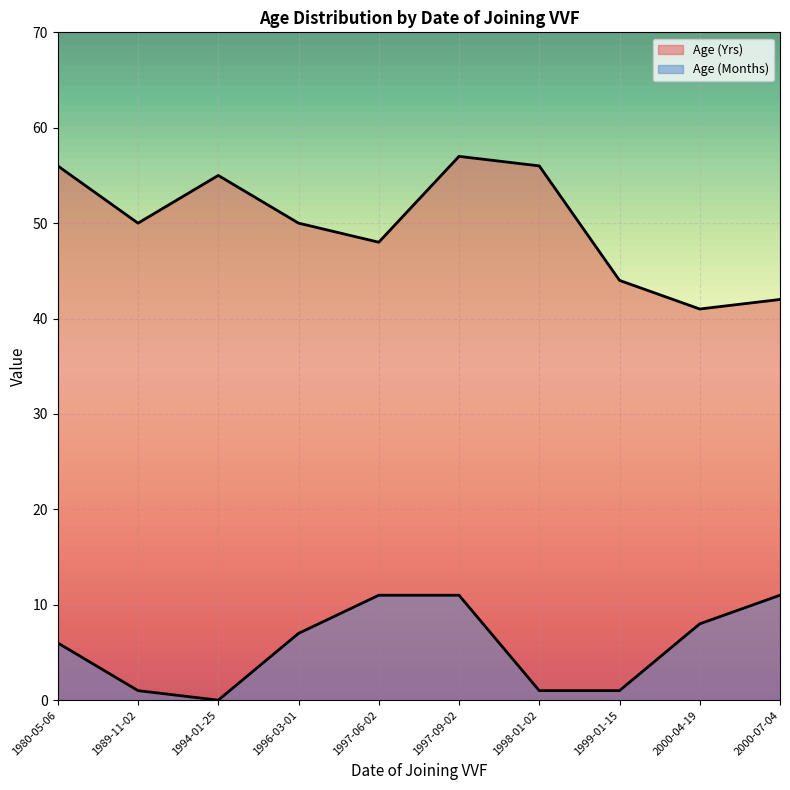

How many categories are shown in the chart?

10